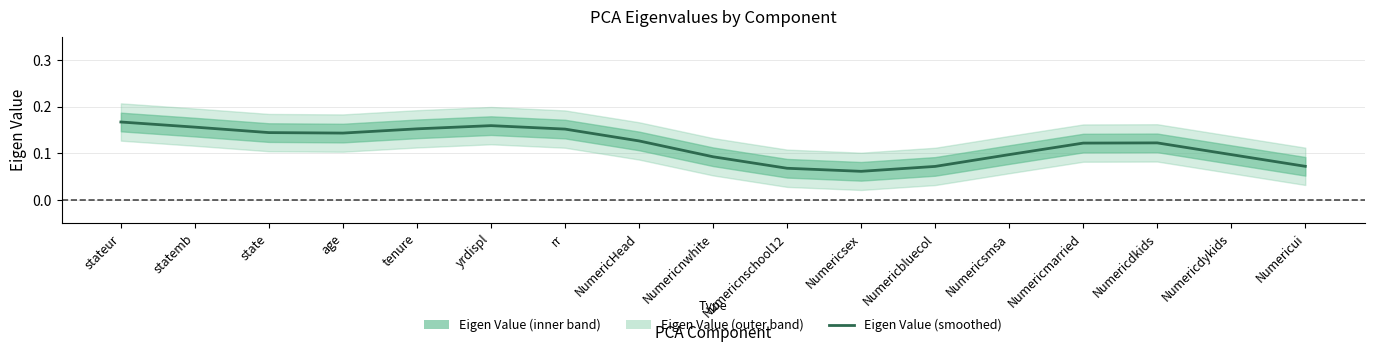

What is the average value?

0.1